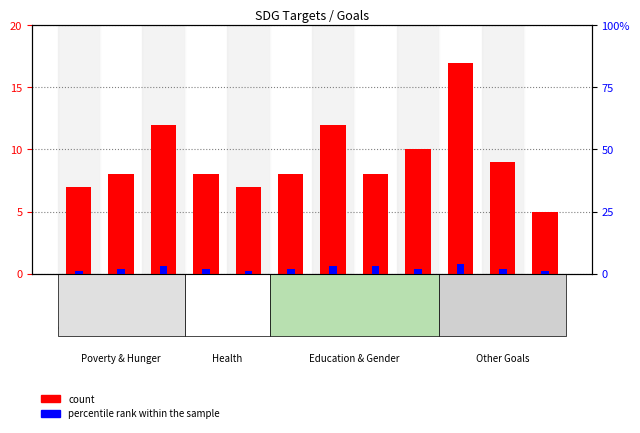

List the labels in order of count value, largest first.

Goal 10, Goal 3, Goal 7, Goal 9, Goal 11, Goal 2, Goal 4, Goal 6, Goal 8, Goal 1, Goal 5, Goal 12